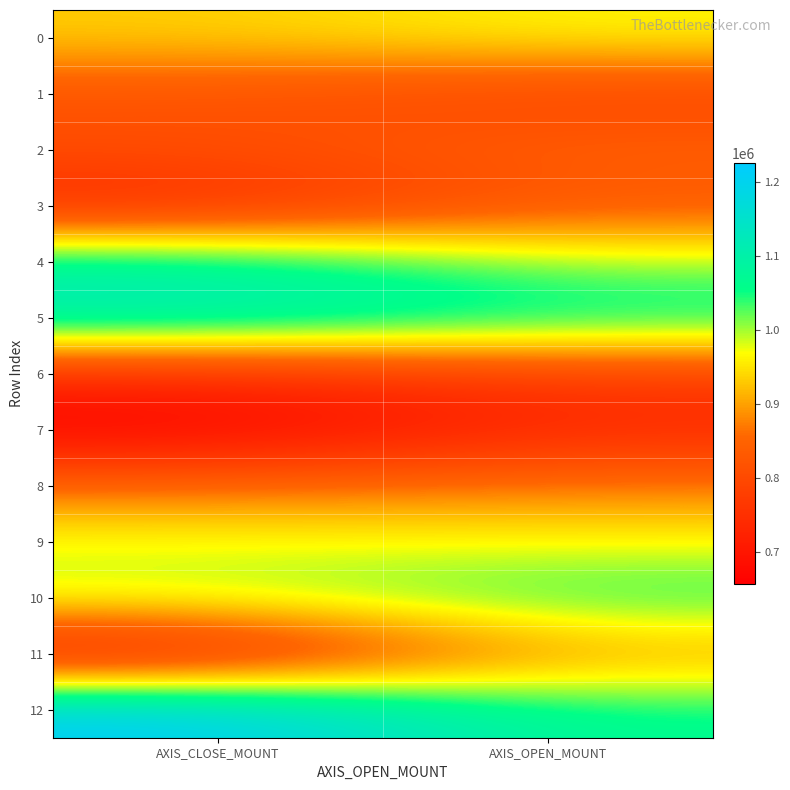

Which series has the widest spread of values?

11